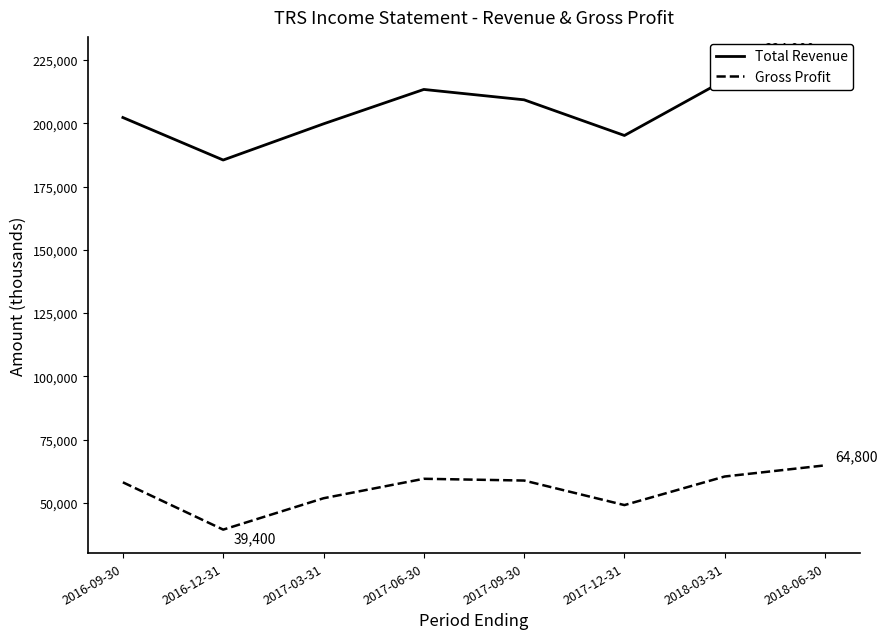

Which series has the largest range (max minus min)?

Total Revenue